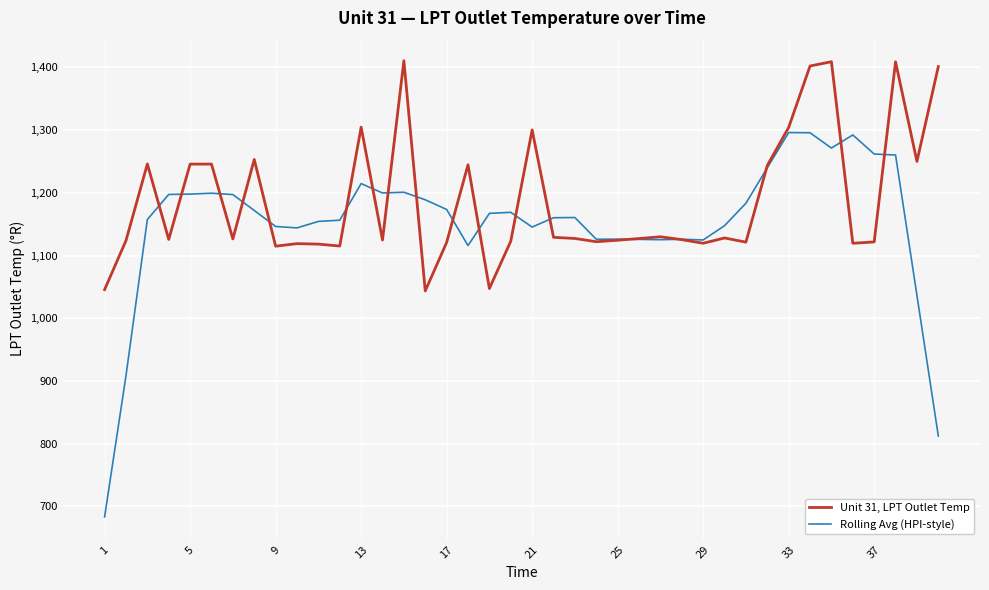

True or false: Rolling Avg (HPI-style) and Unit 31, LPT Outlet Temp cross at least once.

True